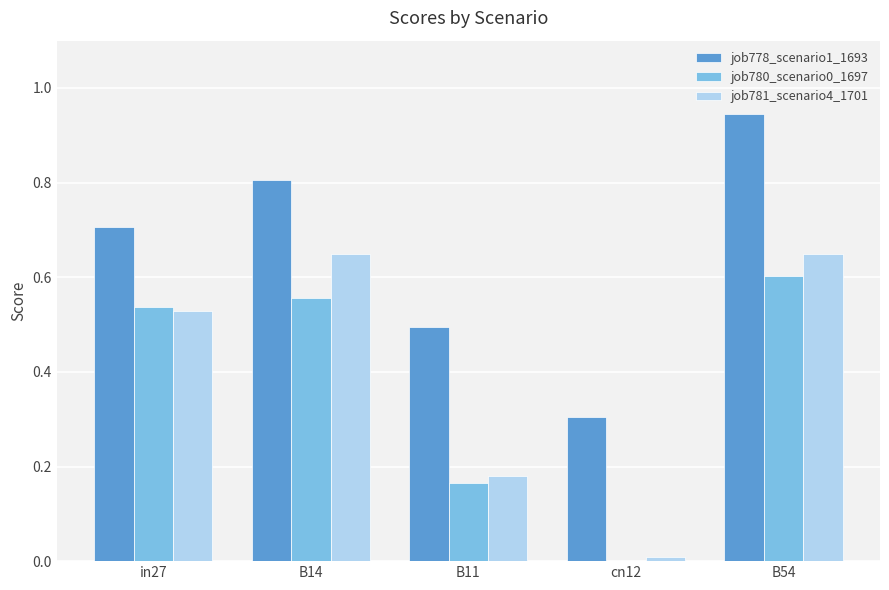

Is the value of job778_scenario1_1693 at B11 greater than the value of job780_scenario0_1697 at B54?

No